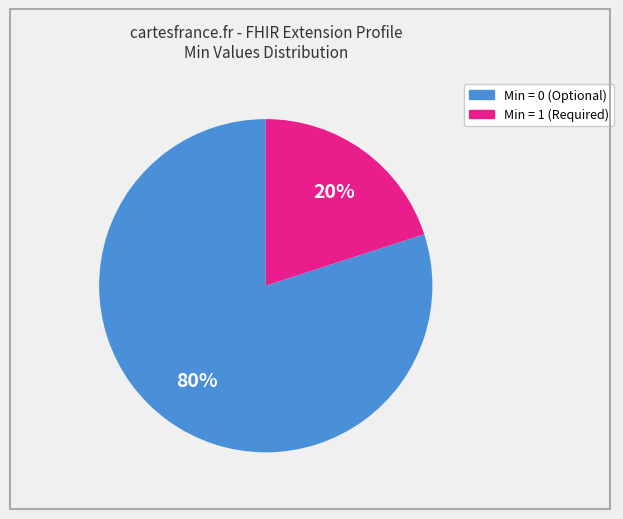

How many segments does this pie chart have?

2